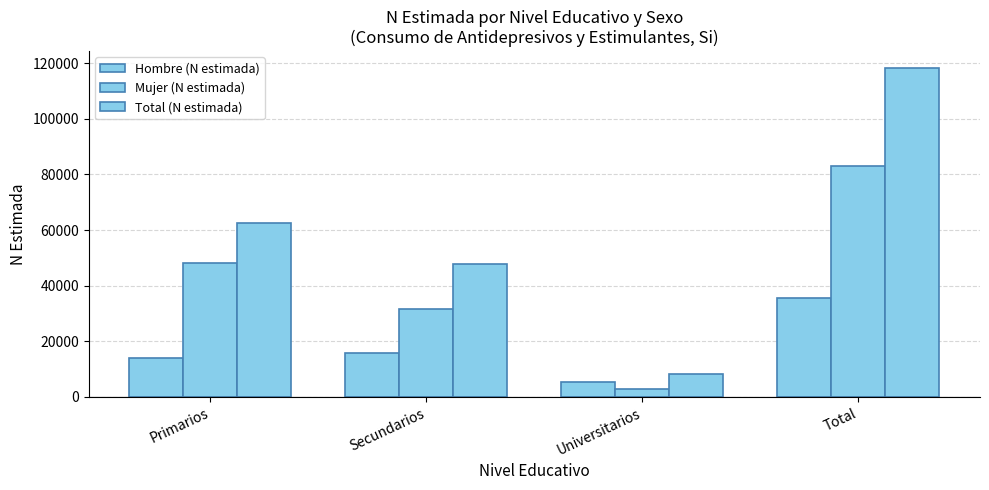

How many groups of bars are there?

4